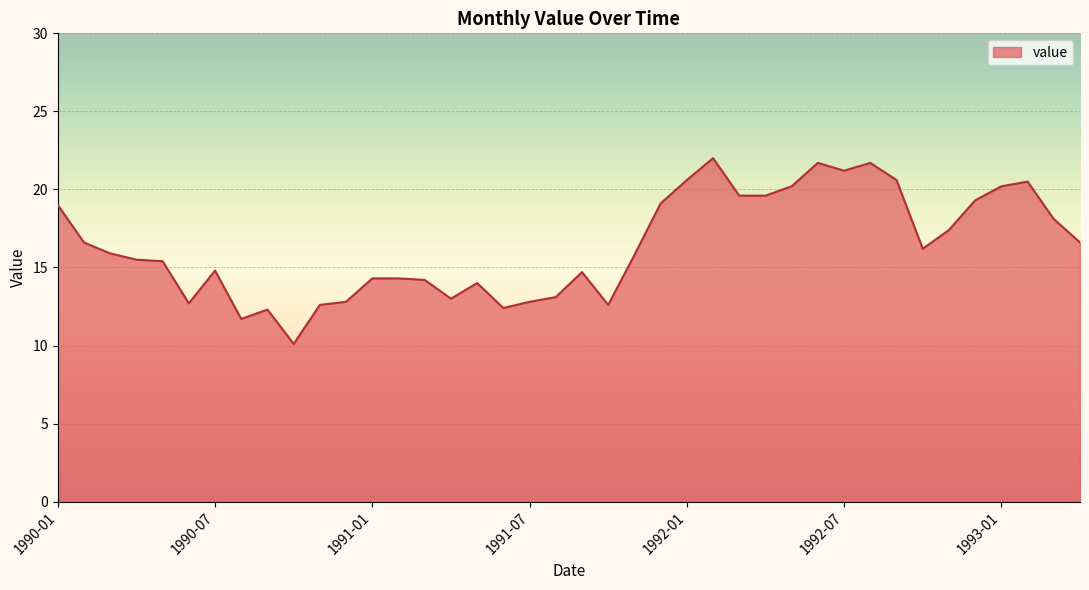

What is the greatest value displayed?

22.0